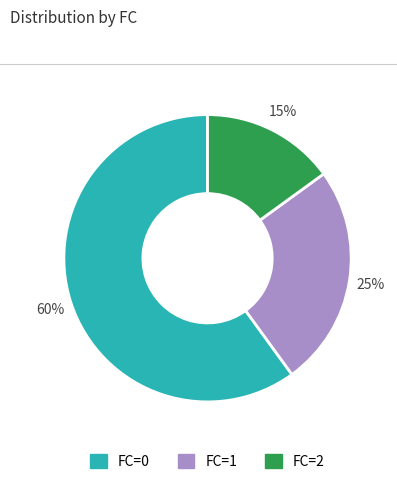

To the nearest percent, what is the average slice percentage?

33%